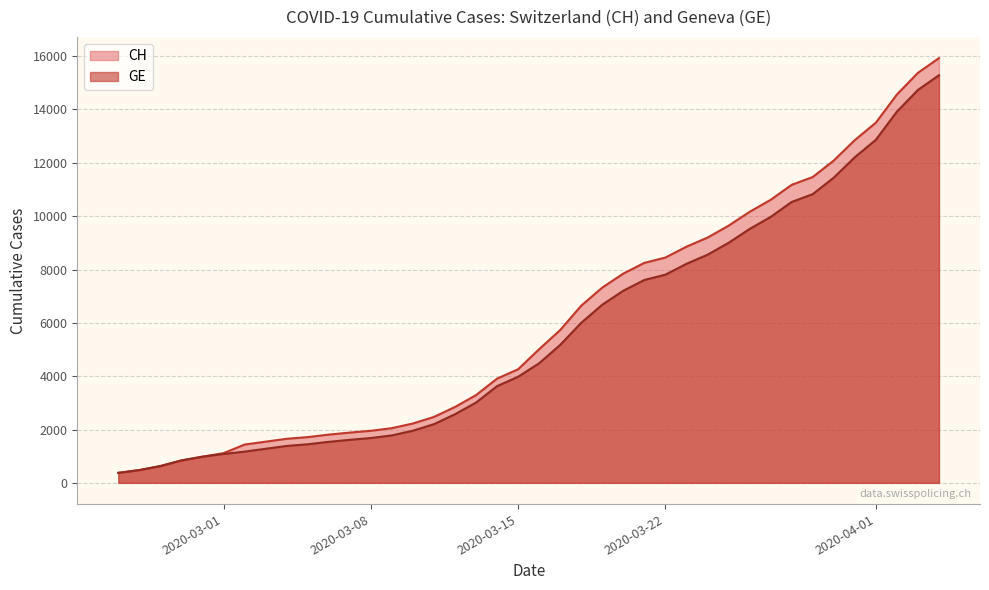

What is the highest value of the GE series?

15284